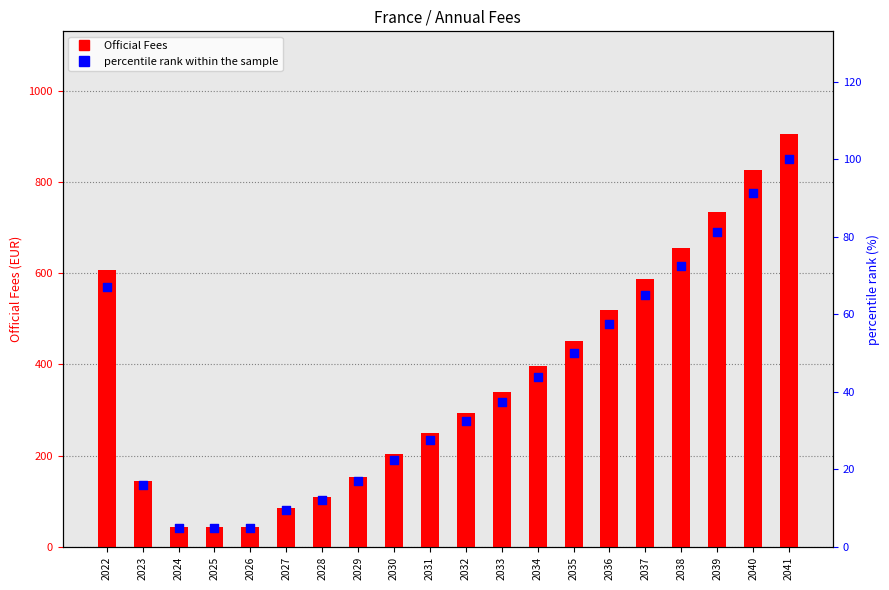

Which series reaches the minimum Y coordinate?

Translation Fees